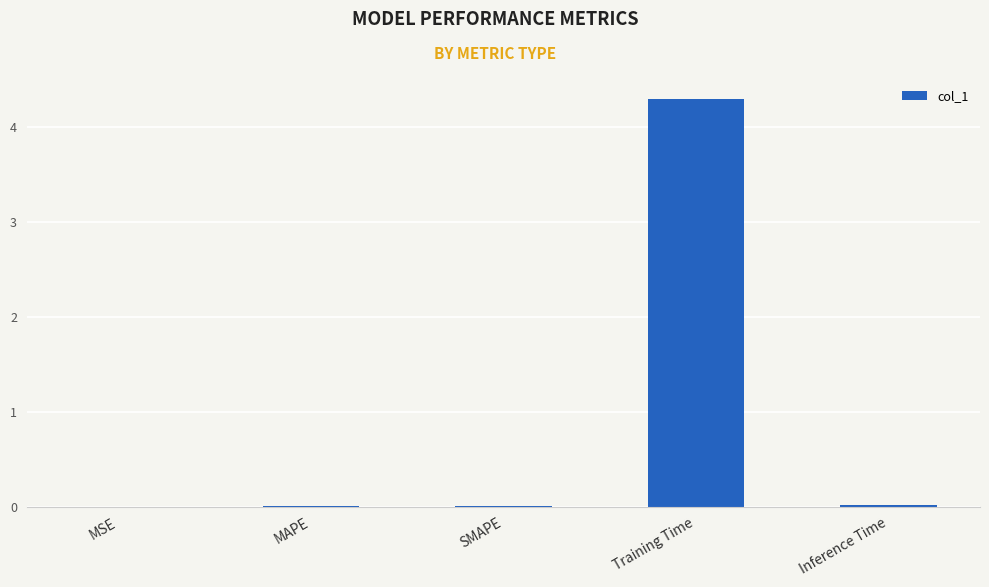

How many distinct data groups are displayed?

1